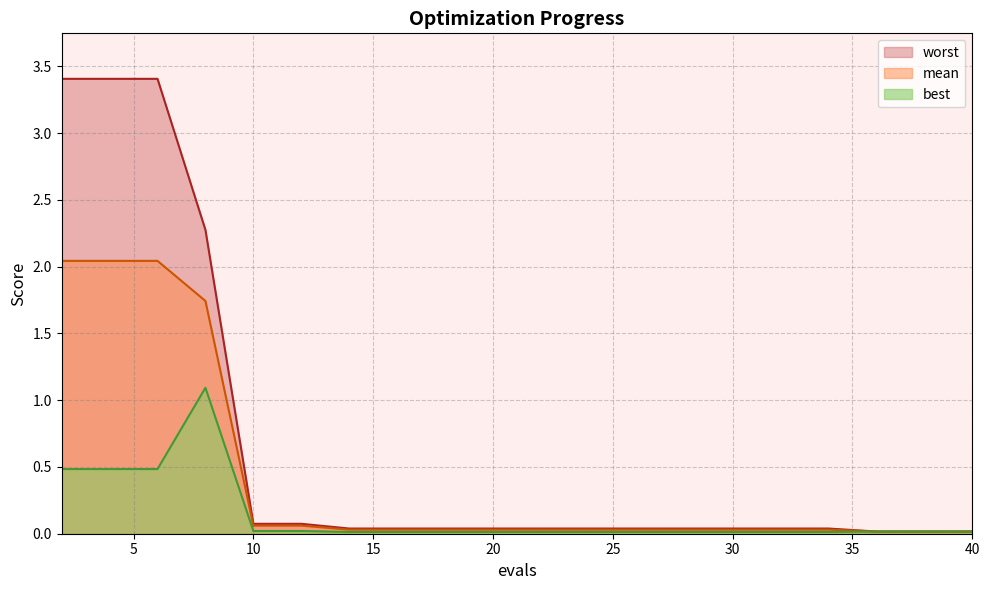

Does the chart display data point markers on the line(s)?

No